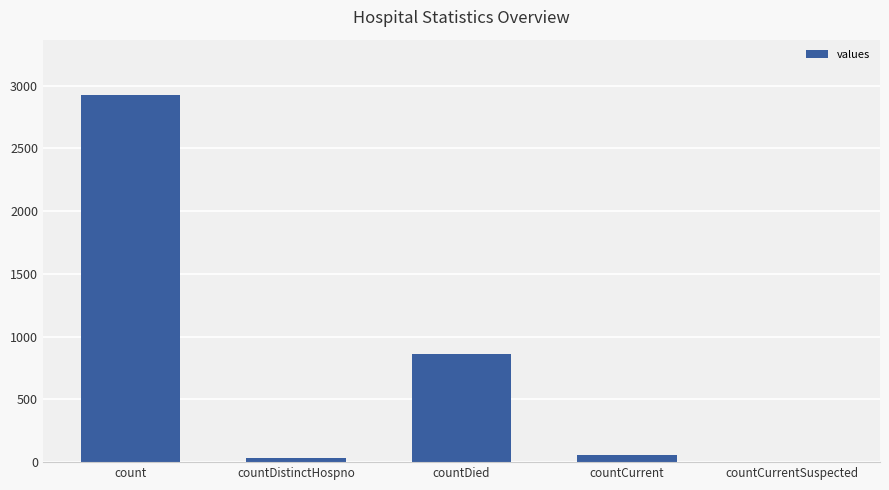

Which category has the highest value across all series?

count